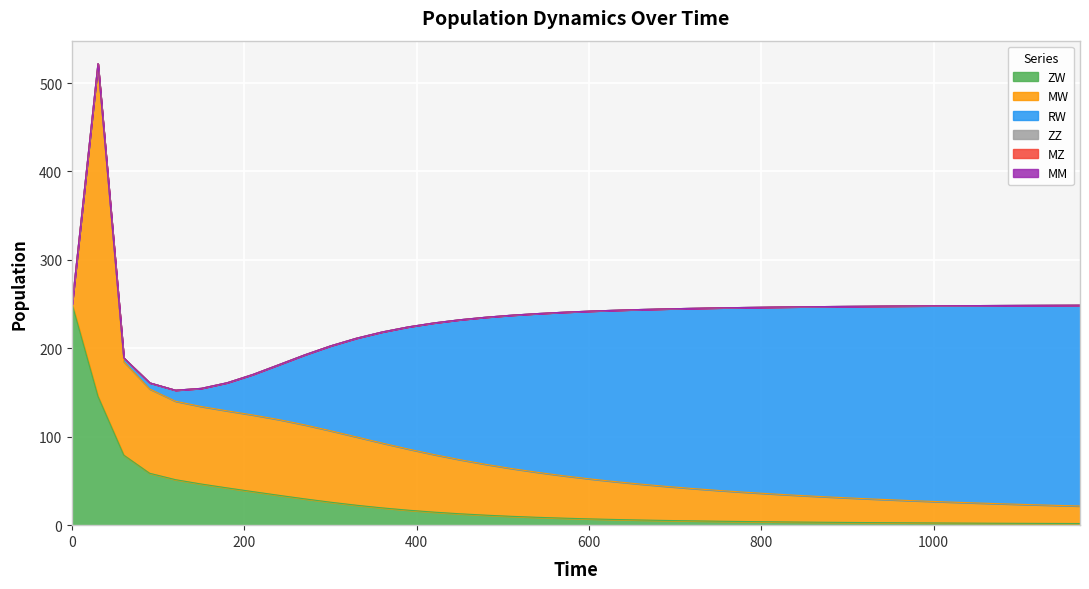

Which series has the largest range (max minus min)?

MW